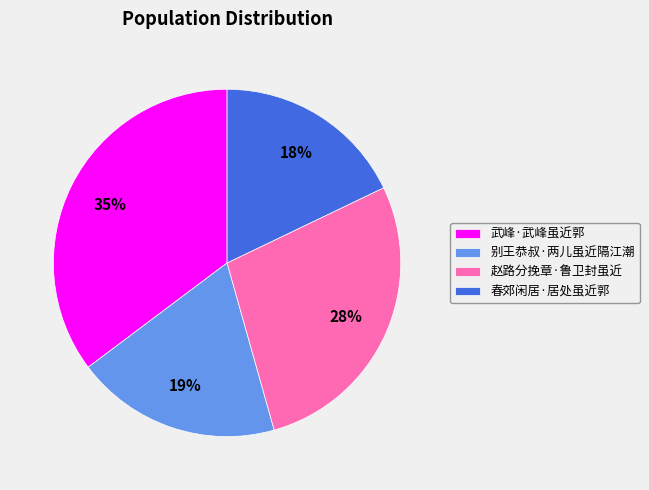

Which category has the smallest portion of the pie?

春郊闲居·居处虽近郭